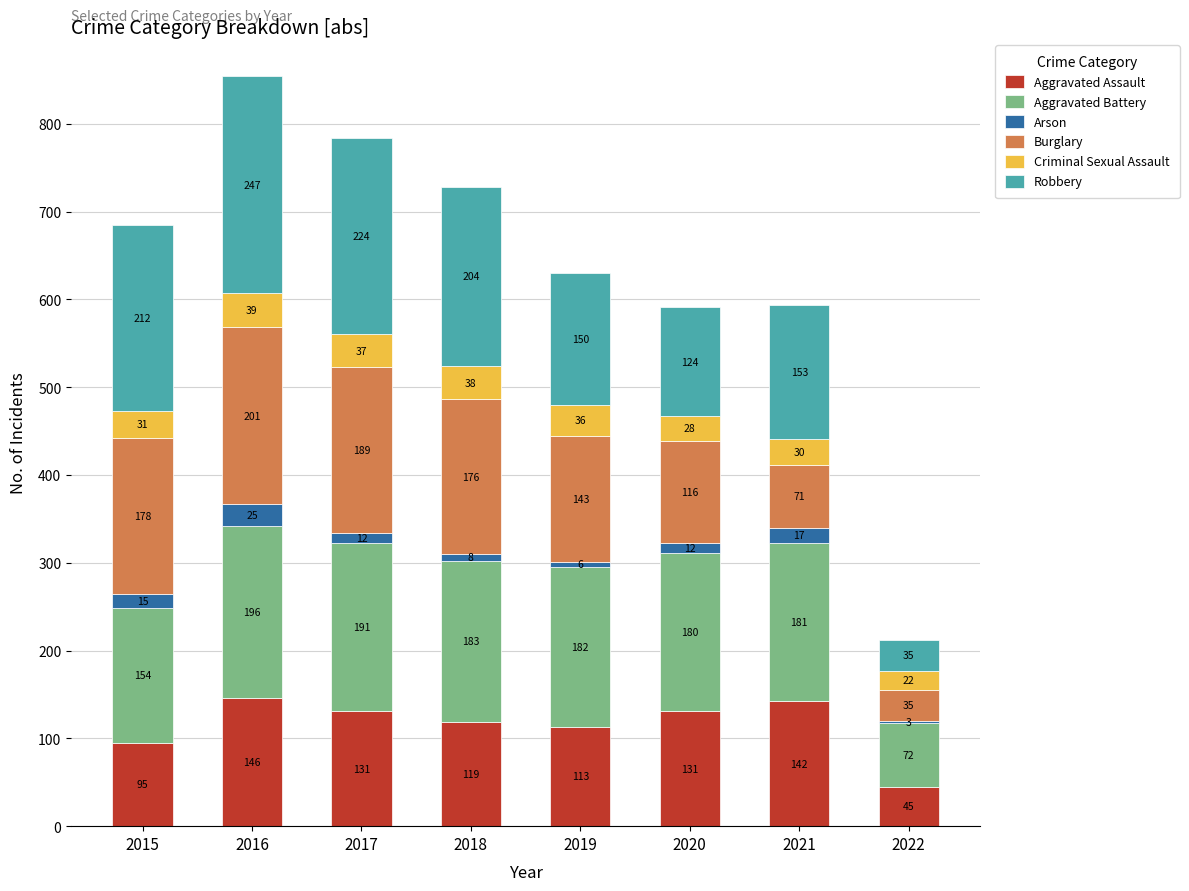

What is the total value across all series at 2022?

212